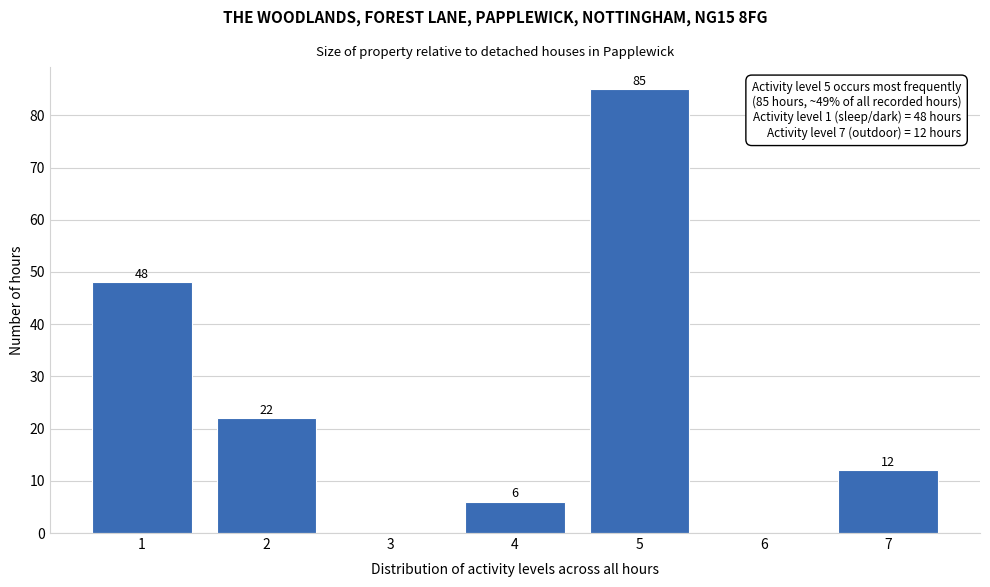

Which range on the x-axis has the tallest bar?

4.5 to 5.5